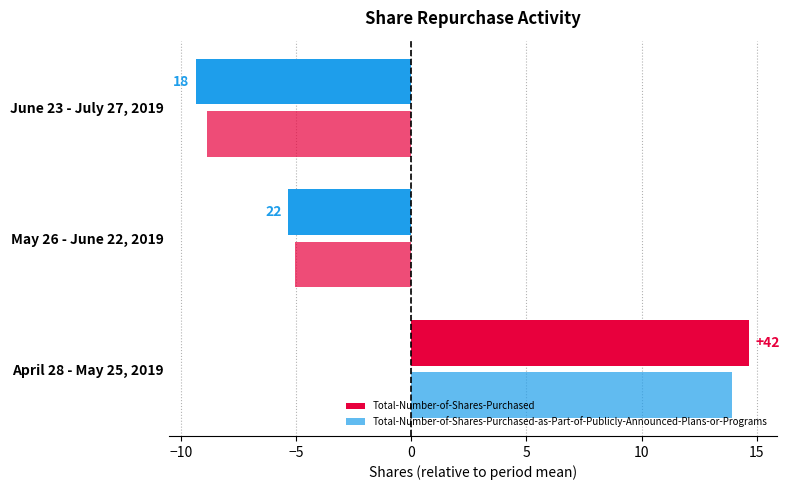

How many bars are there in each group?

2